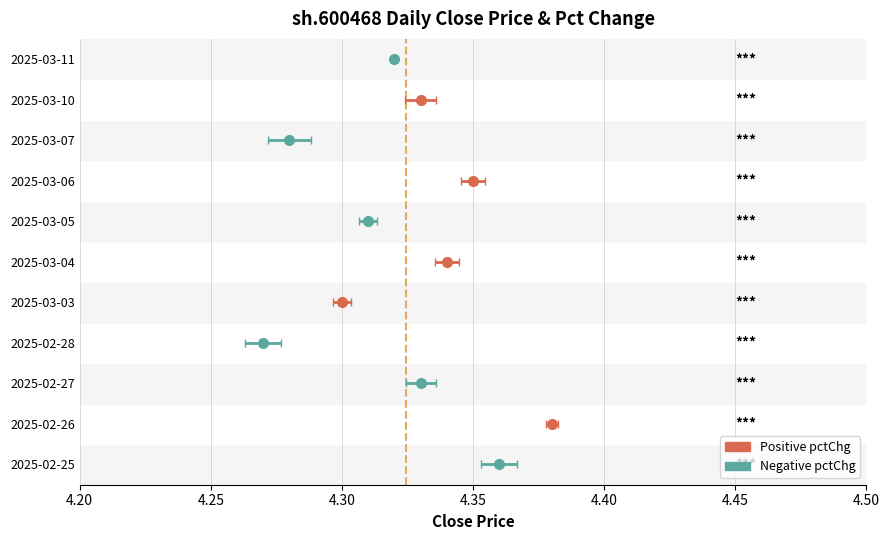

How many bars are there in total?

22